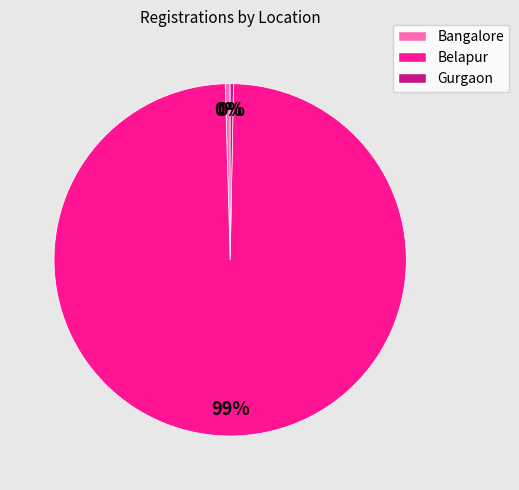

To the nearest percent, what is the combined percentage of Gurgaon and Belapur?

100%